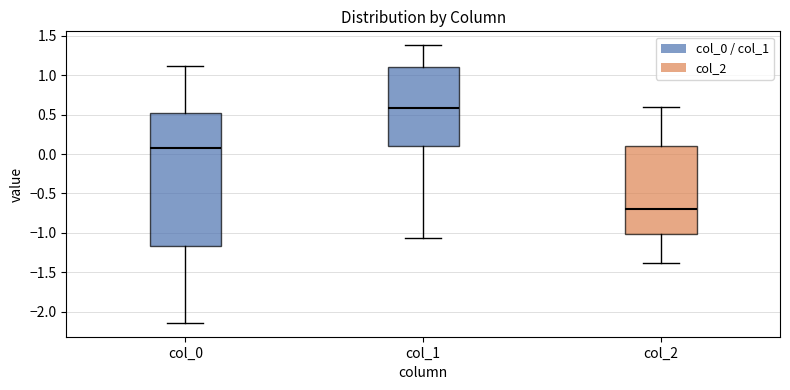

Which box is the tallest, from its lower edge to its upper edge?

col_0